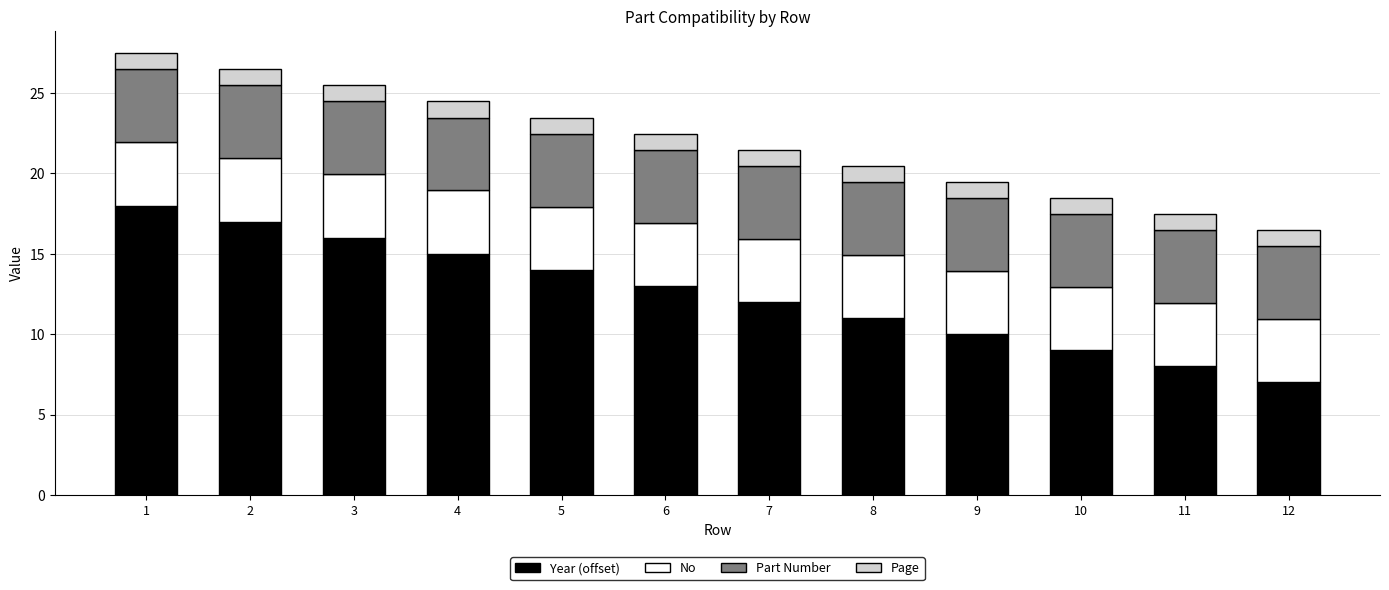

How many data points does each series have?

12